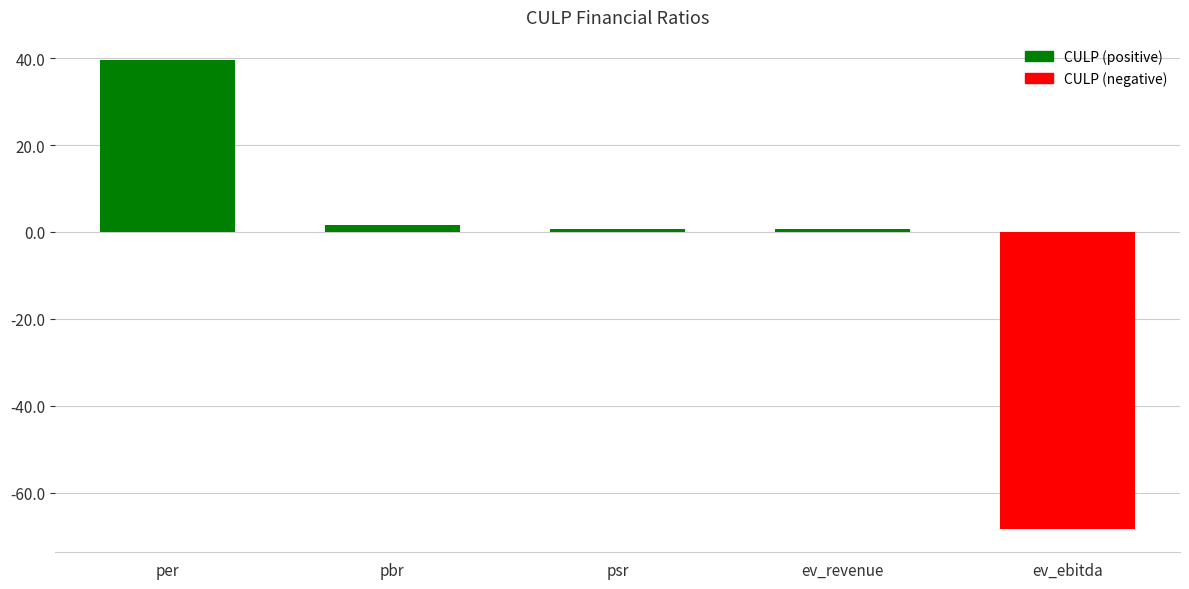

Which category has the lowest value across all series?

ev_ebitda